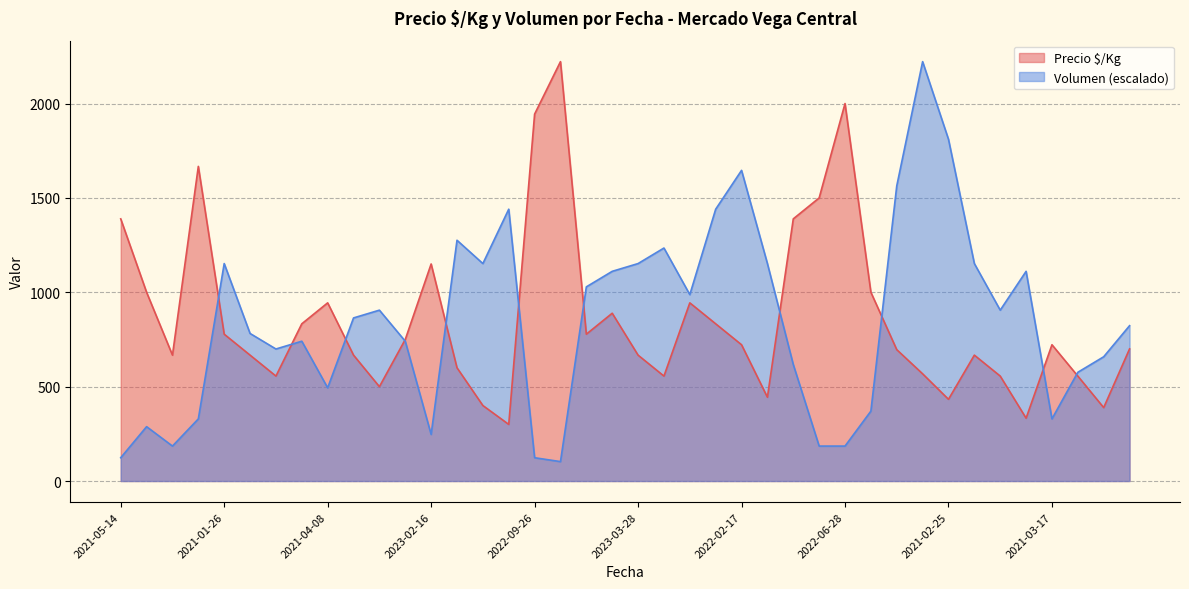

What is the value of the Volumen point at the 9th from the left?

740.7